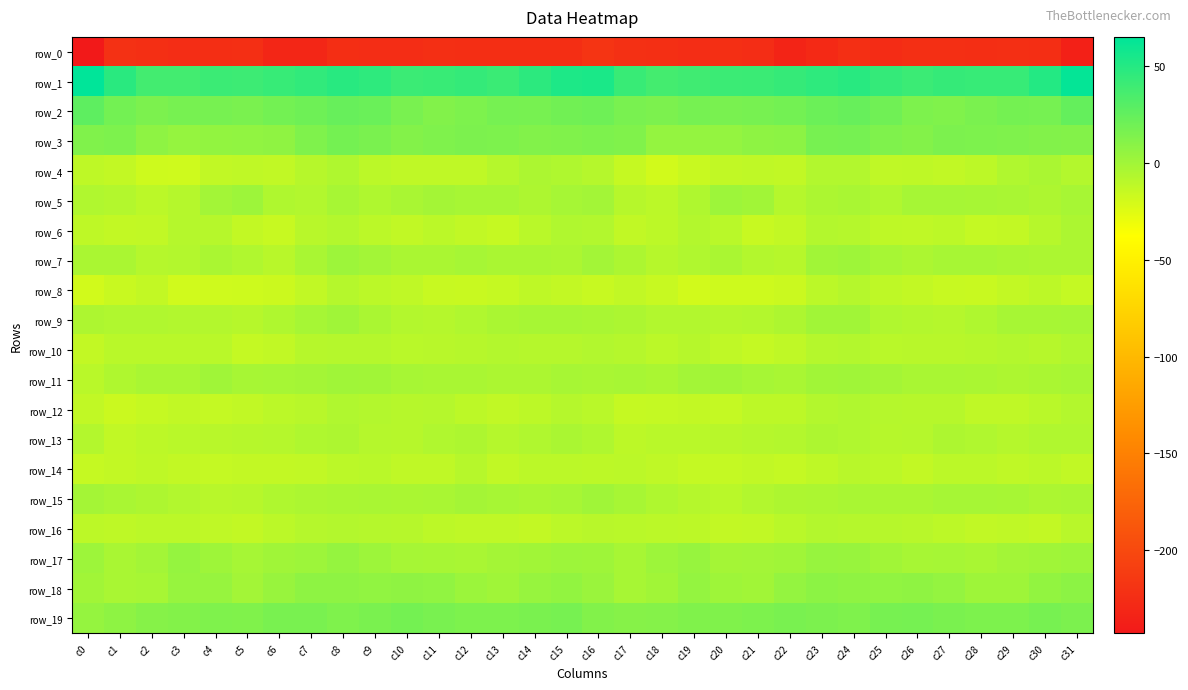

Between c5 and c16, which series saw the biggest shift?

row_1